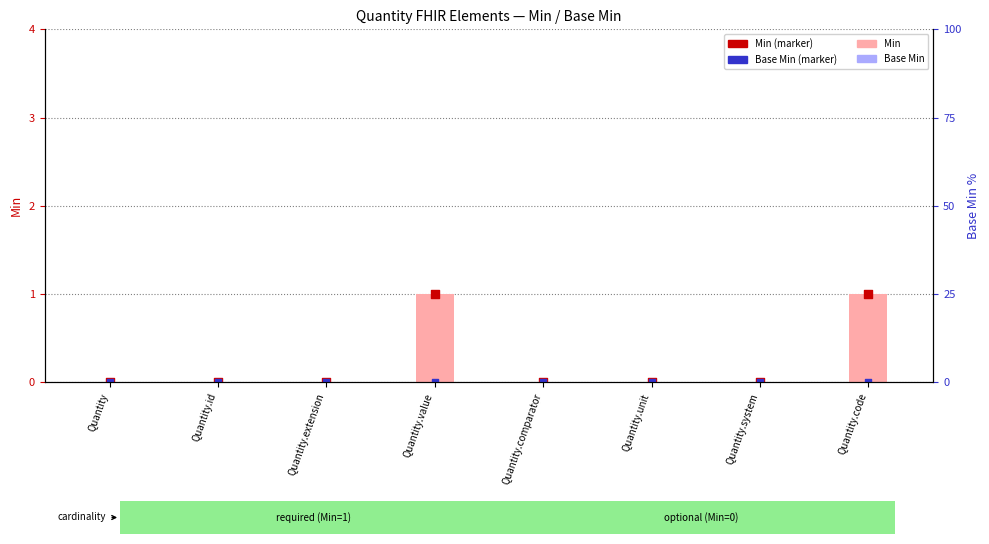

Which series contains the highest Y value?

Min